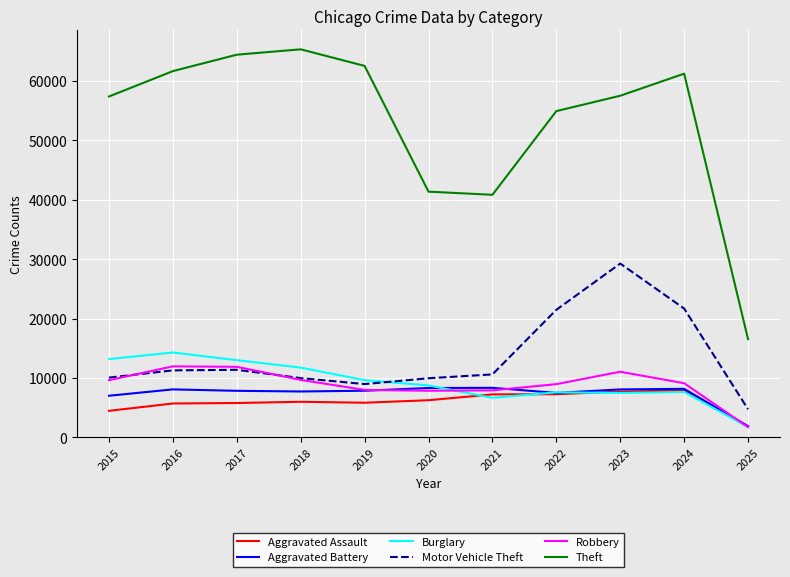

Is the value of Theft at 2025 greater than the value of Burglary at 2023?

Yes